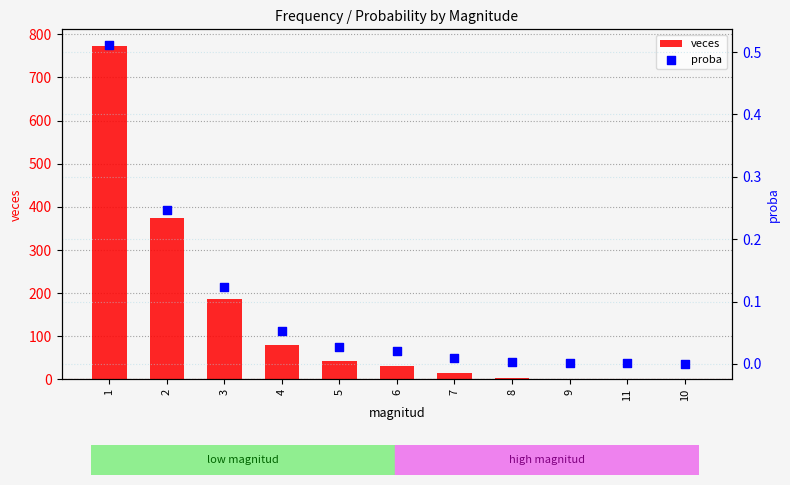

At which category is the sum across all series the highest?

1